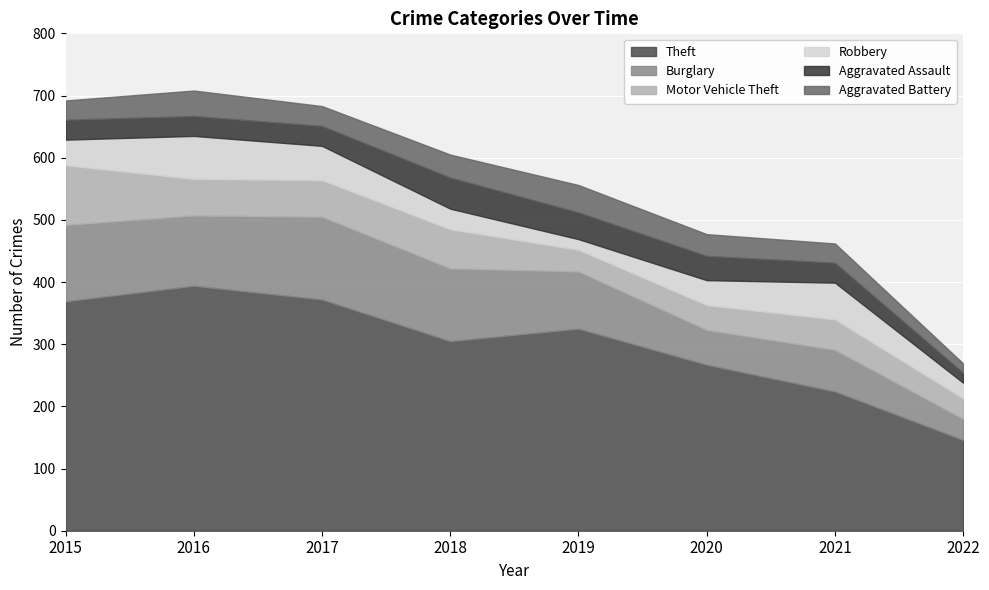

What is the total value across all series at 2015?

692